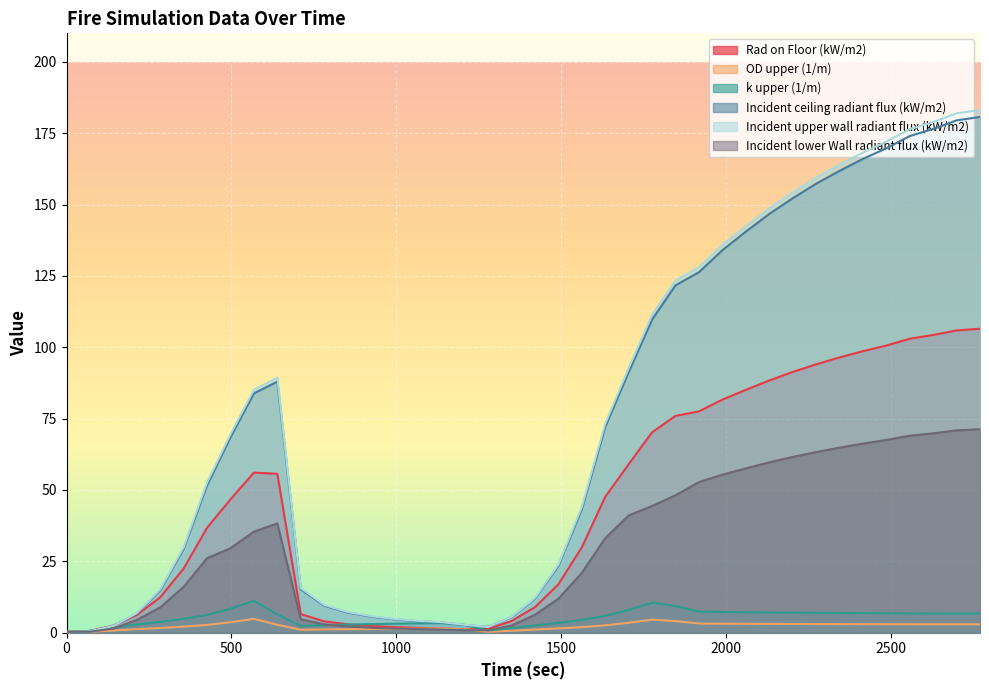

Rank the series at 1278 from lowest to highest value.

OD upper (1/m), k upper (1/m), Incident lower Wall radiant flux (kW/m2), Rad on Floor (kW/m2), Incident ceiling radiant flux (kW/m2), Incident upper wall radiant flux (kW/m2)